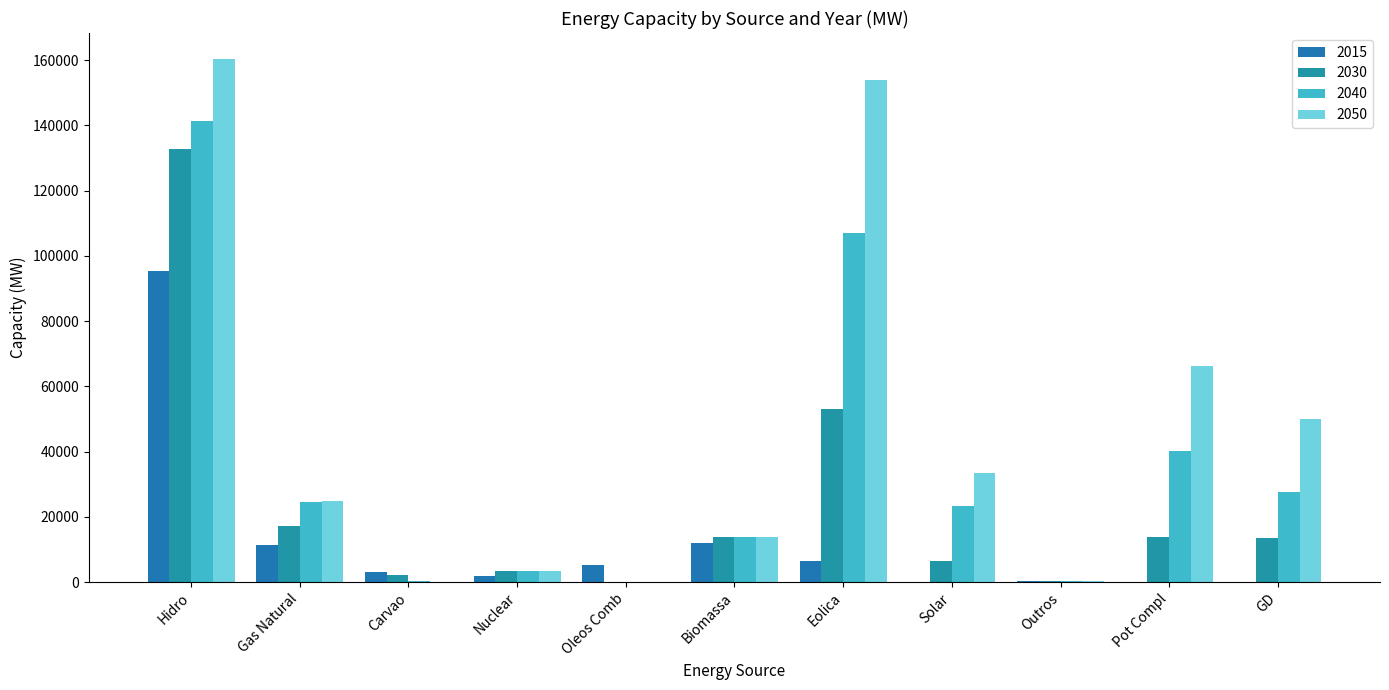

What is the sum of all 2050 values?

506194